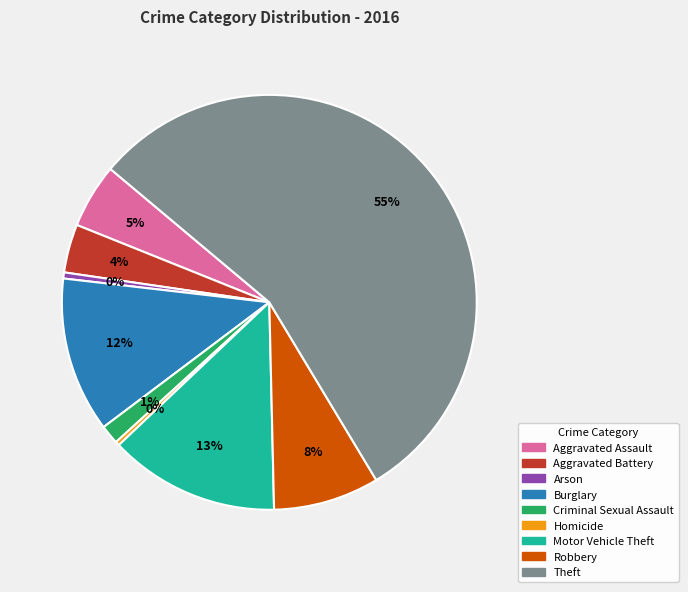

Do Aggravated Battery and Theft together represent more than half of the pie?

Yes